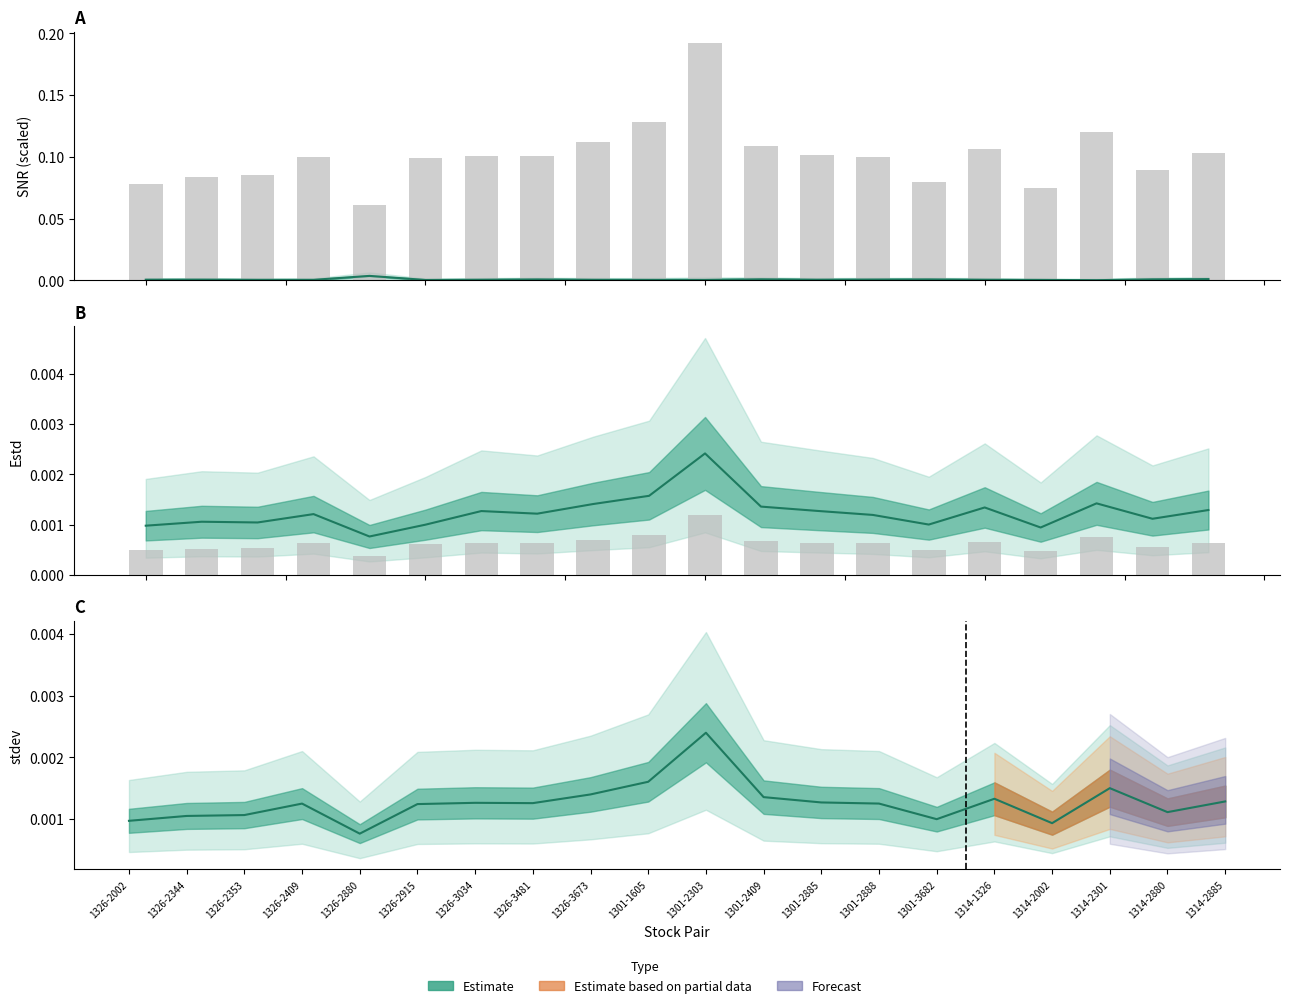

What position from the left is 1326-2002?

1